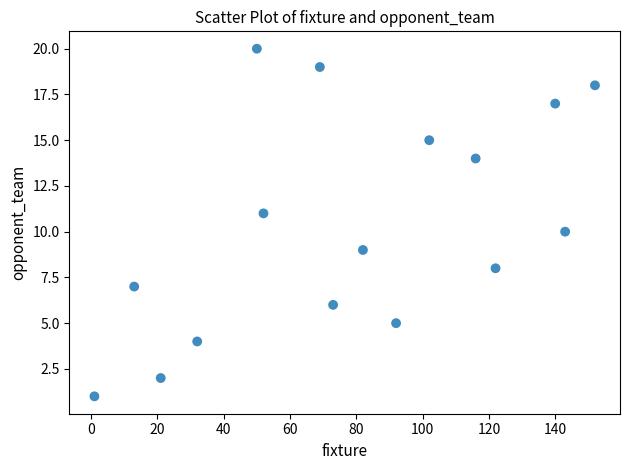

What is the range of Y values (max minus min)?

19